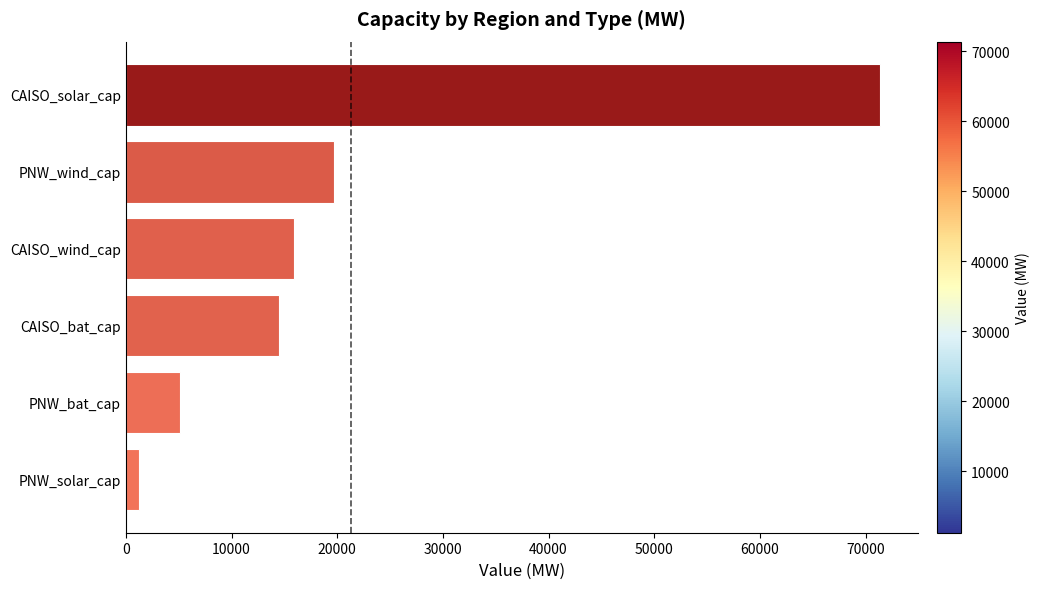

Rank the categories by value from highest to lowest.

CAISO_solar_cap, PNW_wind_cap, CAISO_wind_cap, CAISO_bat_cap, PNW_bat_cap, PNW_solar_cap